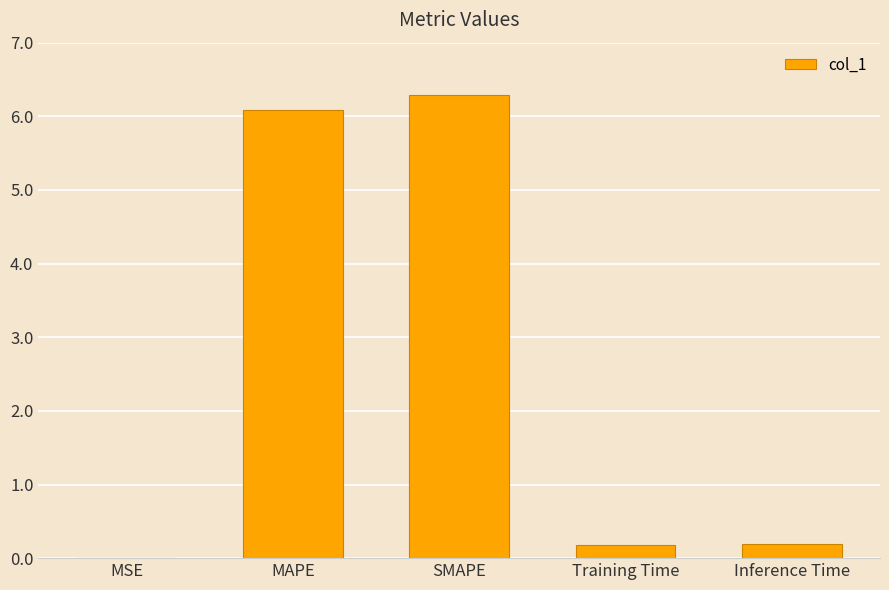

What value does the data have at MAPE?

6.1